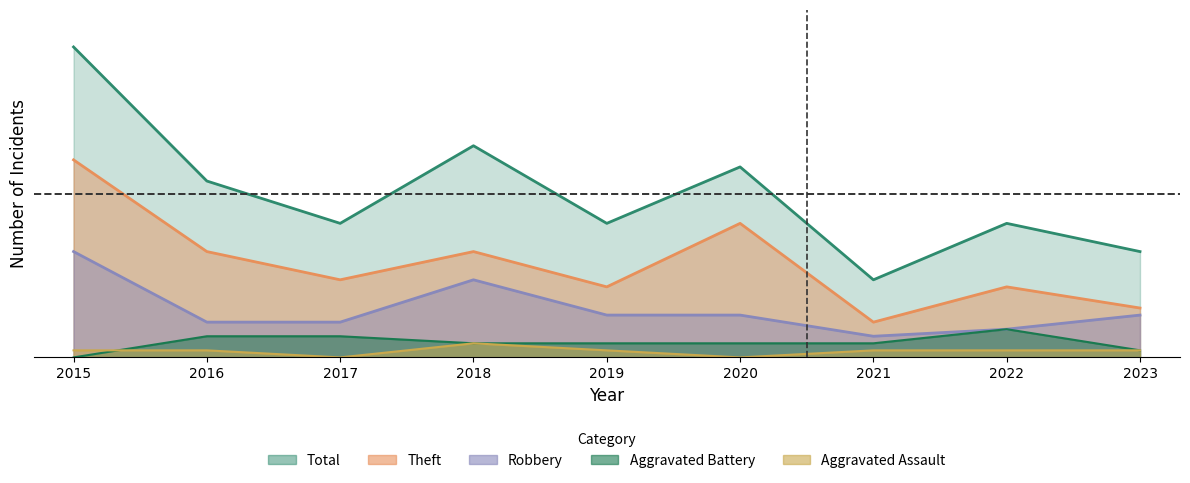

The value of Aggravated Assault at 2018 is 2. True or false?

True